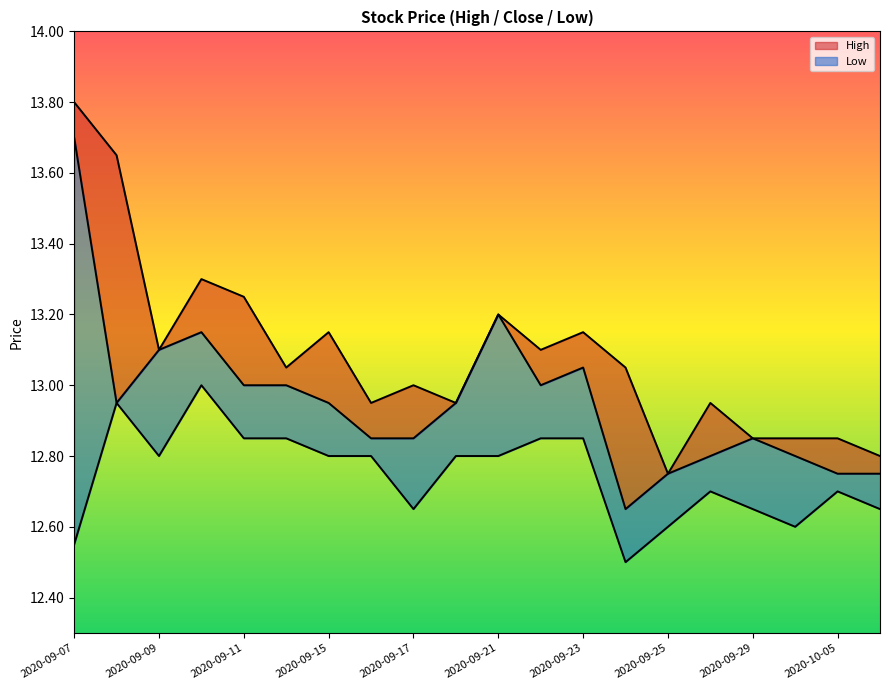

Does the chart have visible grid lines?

No